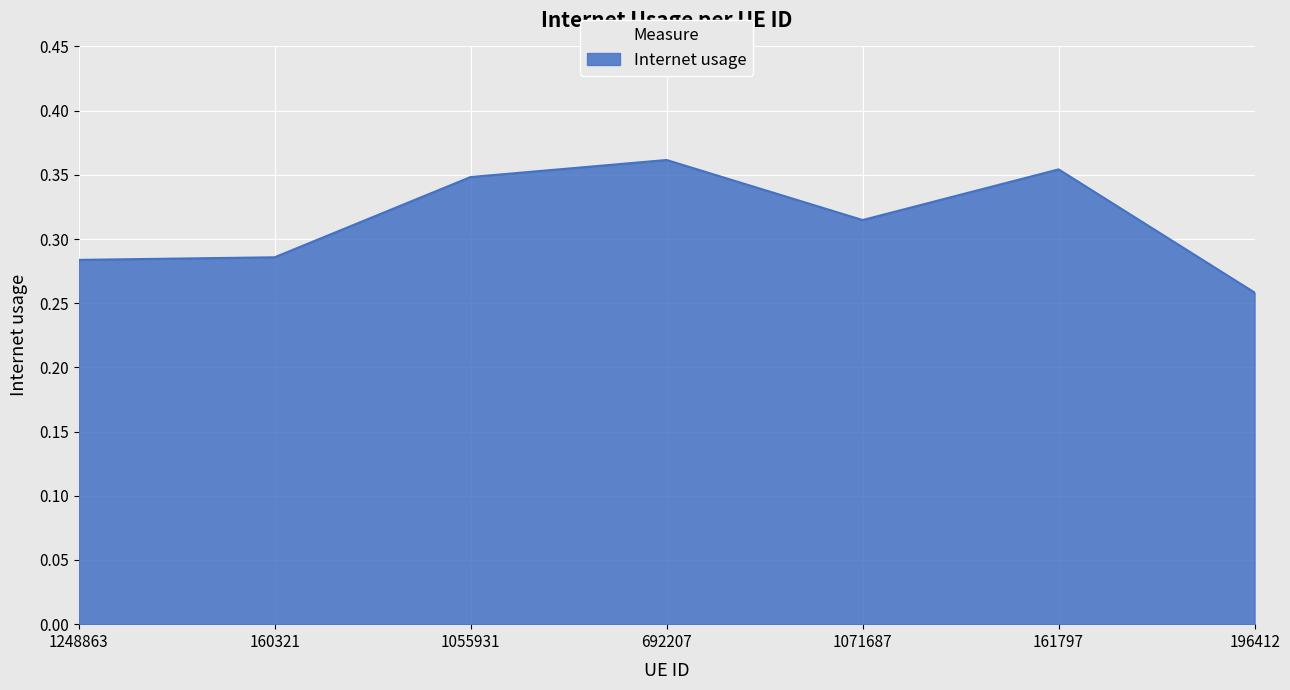

What position from the left is 1248863?

1